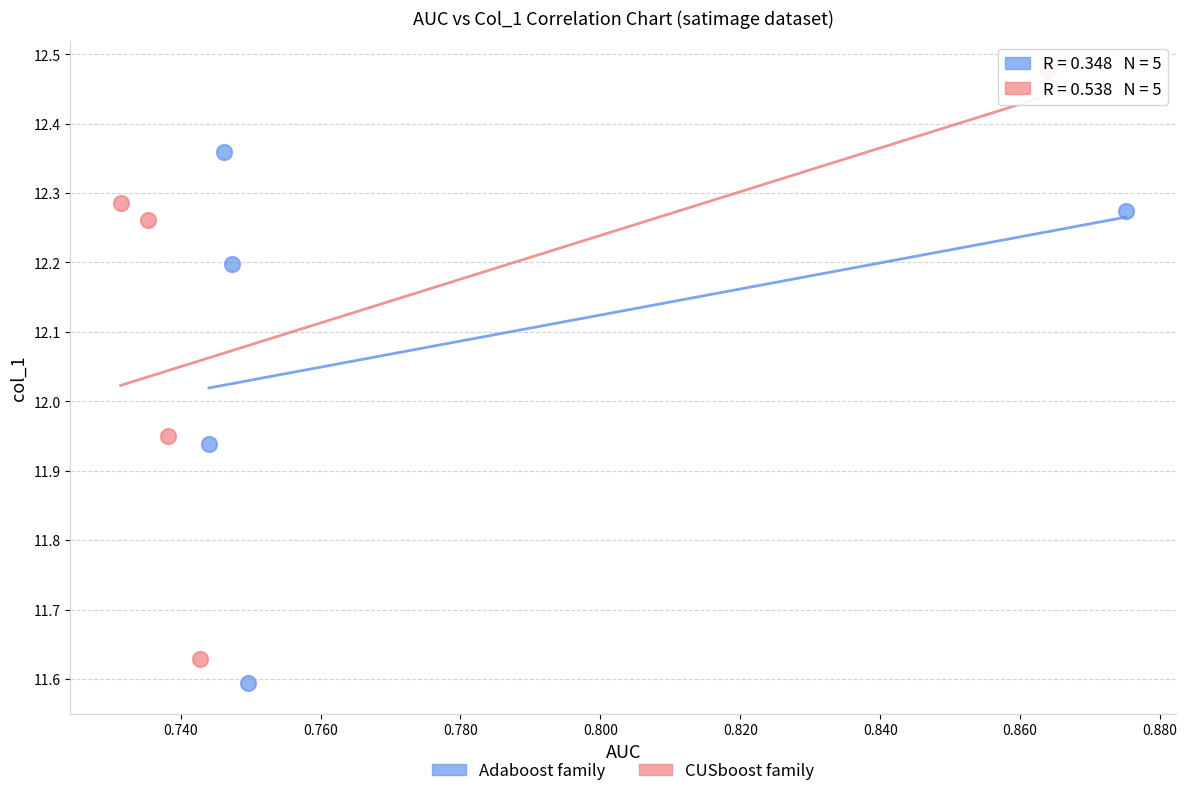

Which series contains the lowest Y value?

Adaboost family